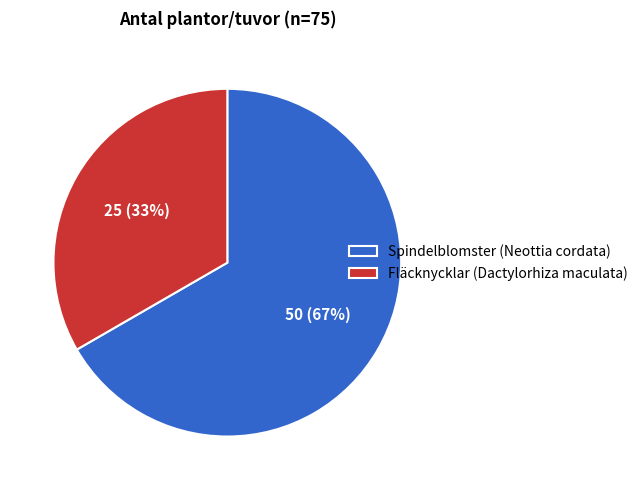

To the nearest percent, what portion does Spindelblomster (Neottia cordata) represent?

67%